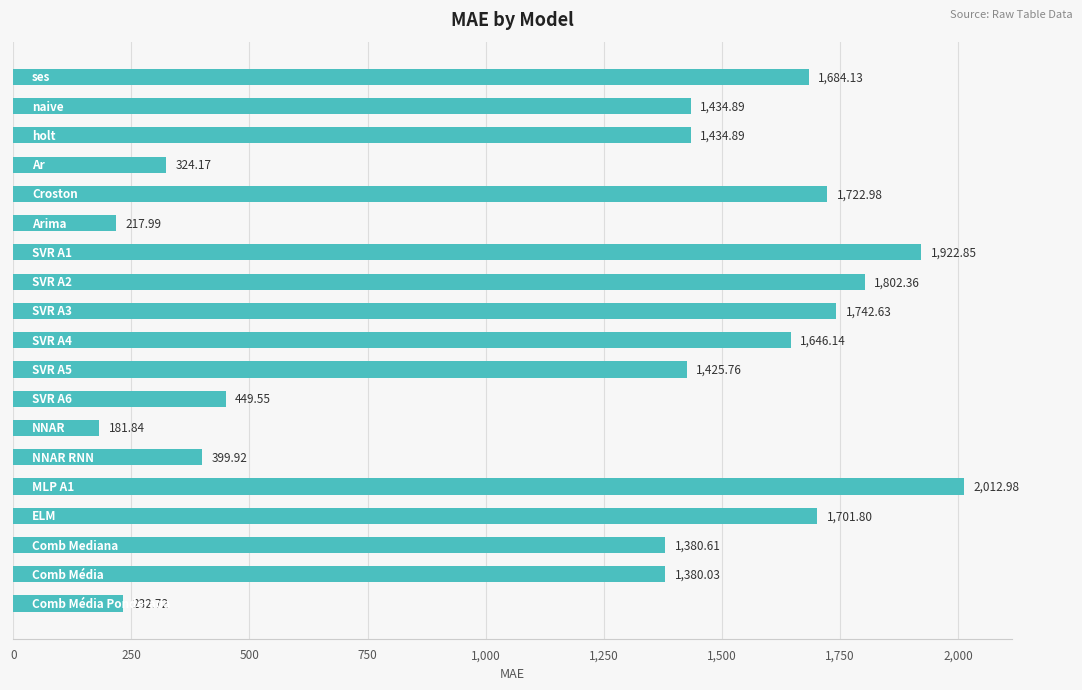

What is the sum of all values?

23098.2